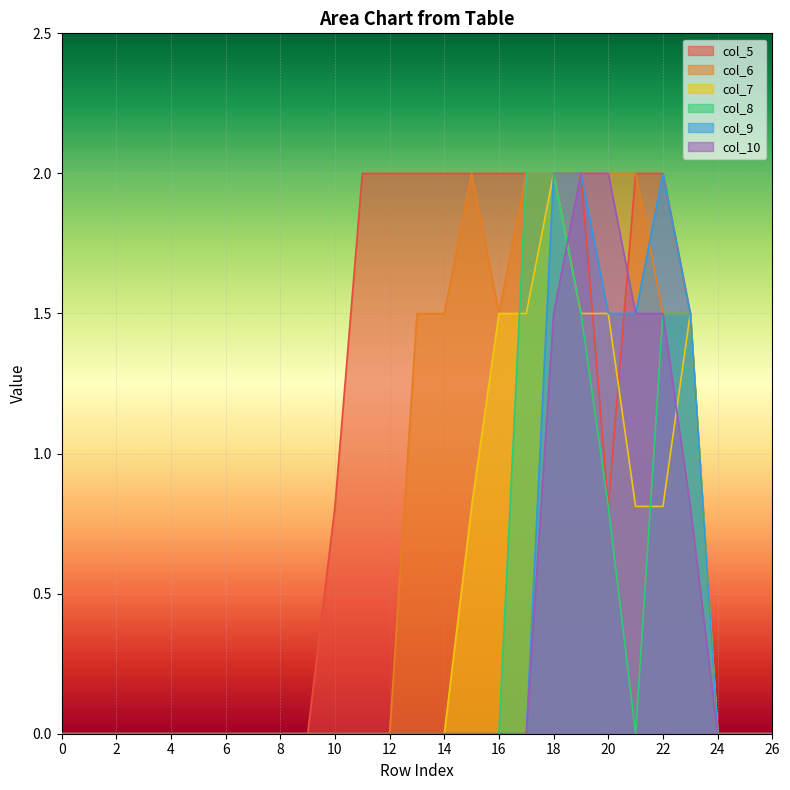

At how many categories does at least one series exceed 1?

13